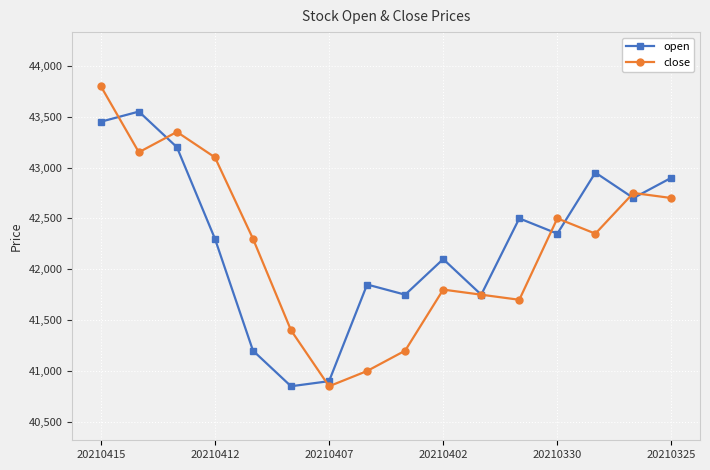

What is the maximum value shown in the chart?

43800